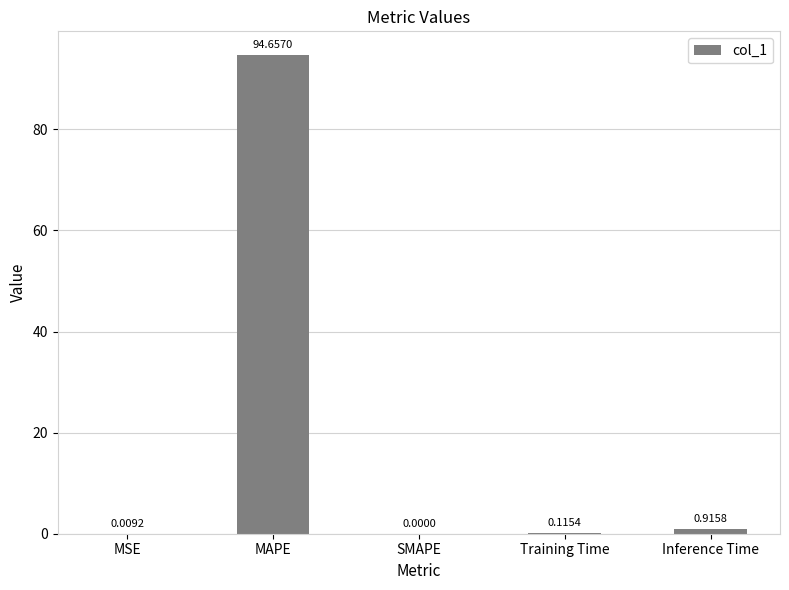

Between Inference Time and MSE, which is larger?

Inference Time